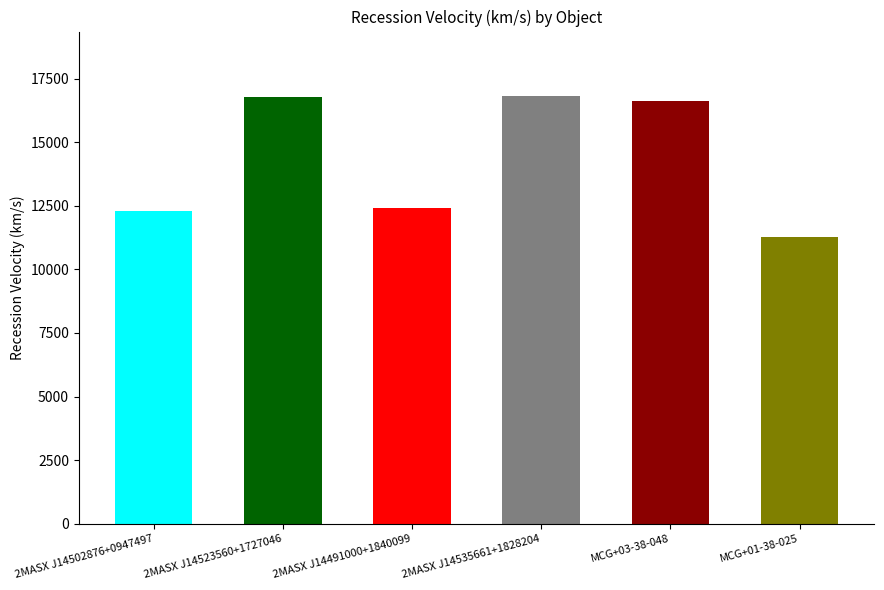

The chart shows a value of 22249 at 2MASX J14523560+1727046. True or false?

False